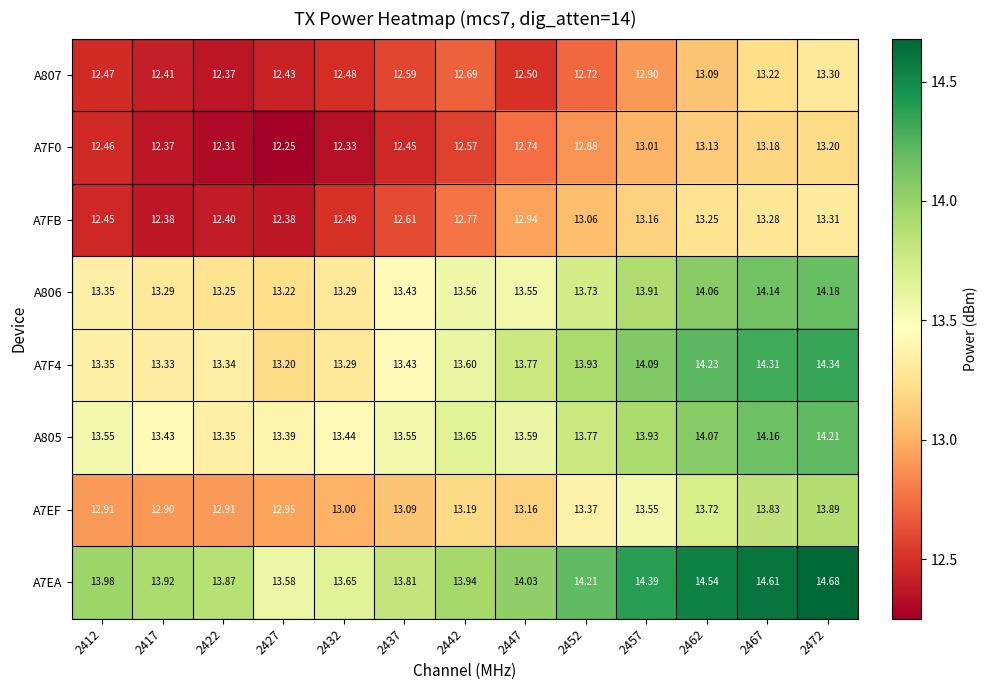

Is the value of A7F0 at 2417 greater than the value of A807 at 2442?

No